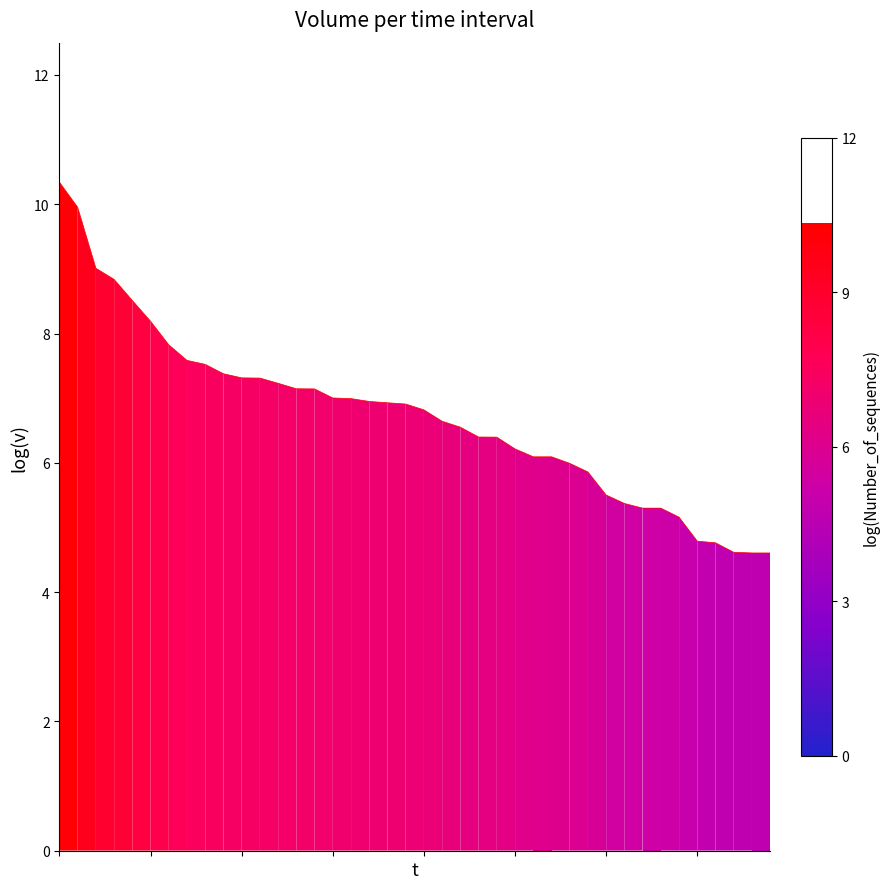

What is the difference between the maximum and minimum values?

5.7